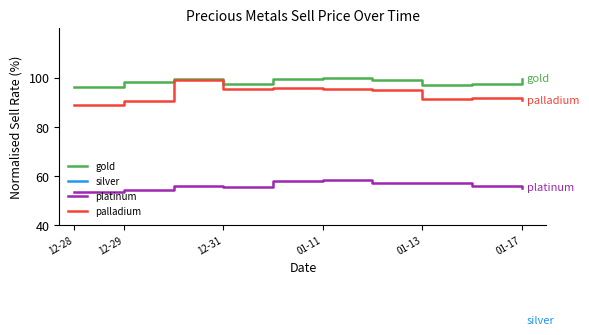

Does the chart have visible grid lines?

No